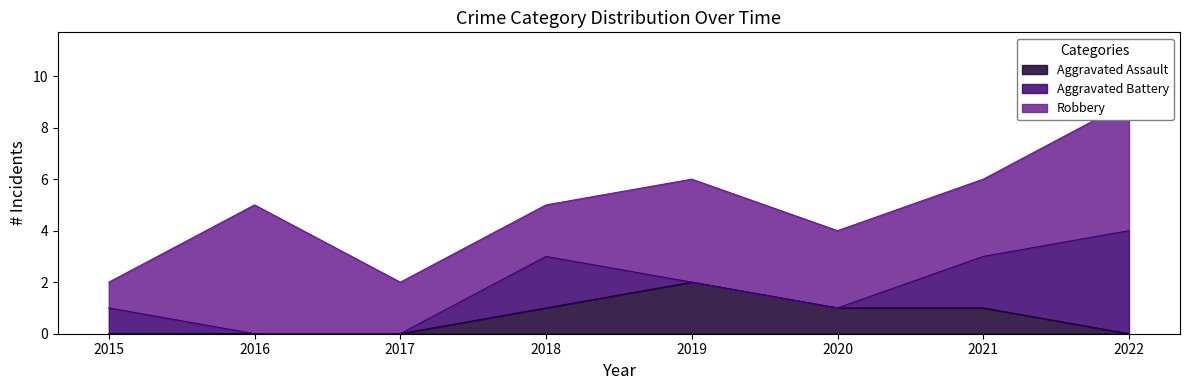

Is it true that Robbery equals 1 at 2017?

False